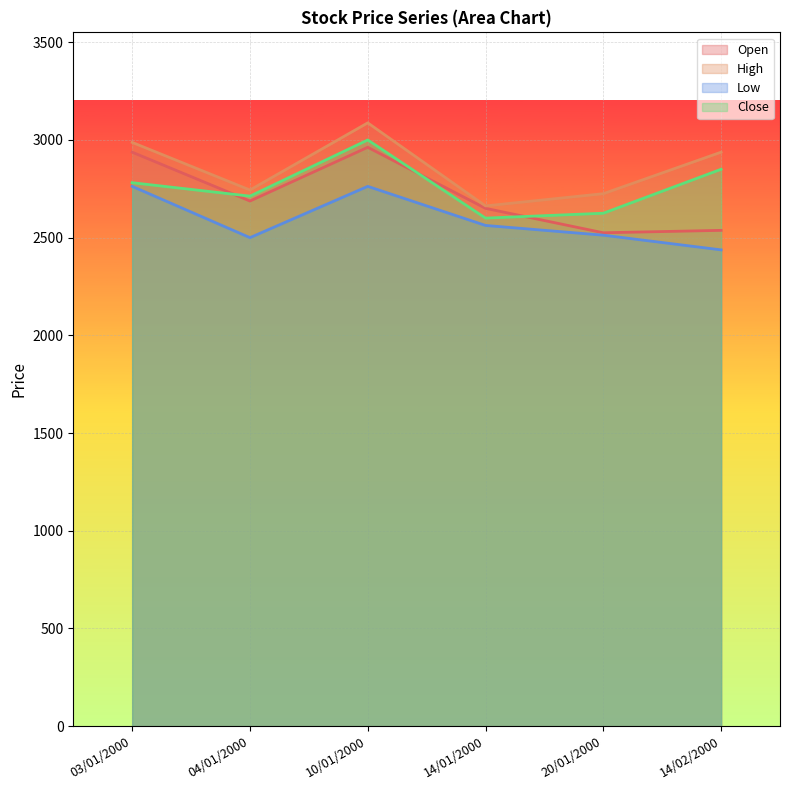

Between 14/01/2000 and 14/02/2000, which series saw the biggest shift?

High